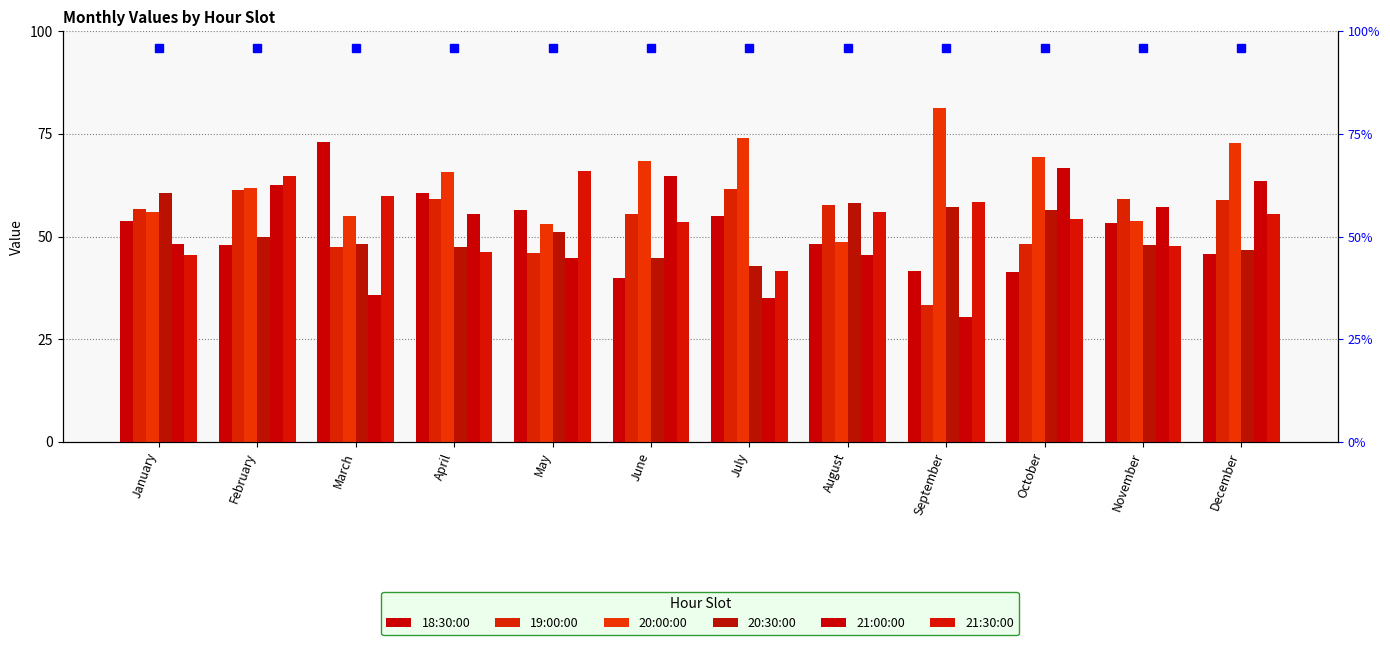

What is the difference between the second highest and second lowest values in the 21:00:00 series?

29.7